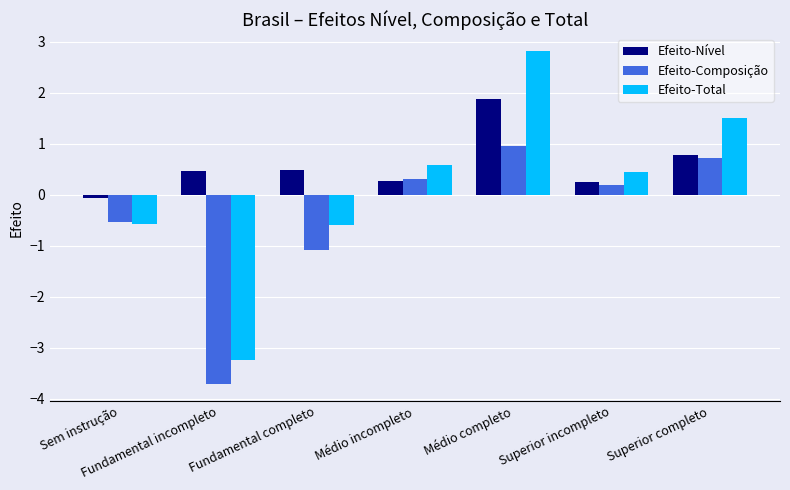

List the series in order of their overall mean, highest first.

Efeito-Nível, Efeito-Total, Efeito-Composição